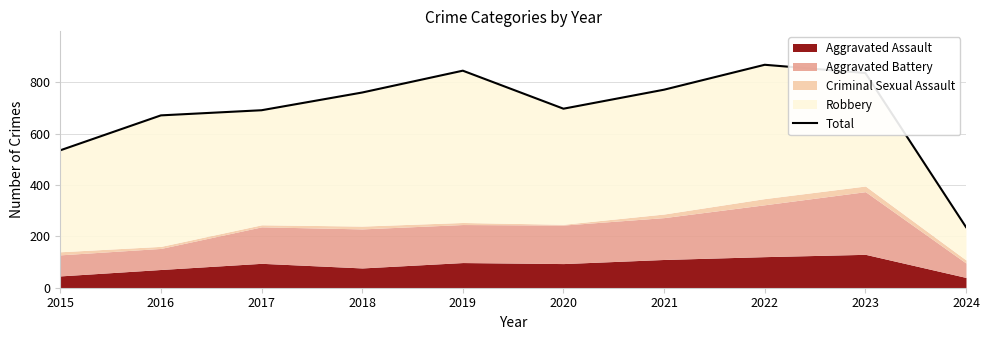

Reading left to right, extract all data points from this chart.

535	671	691	760	845	697	771	868	836	236